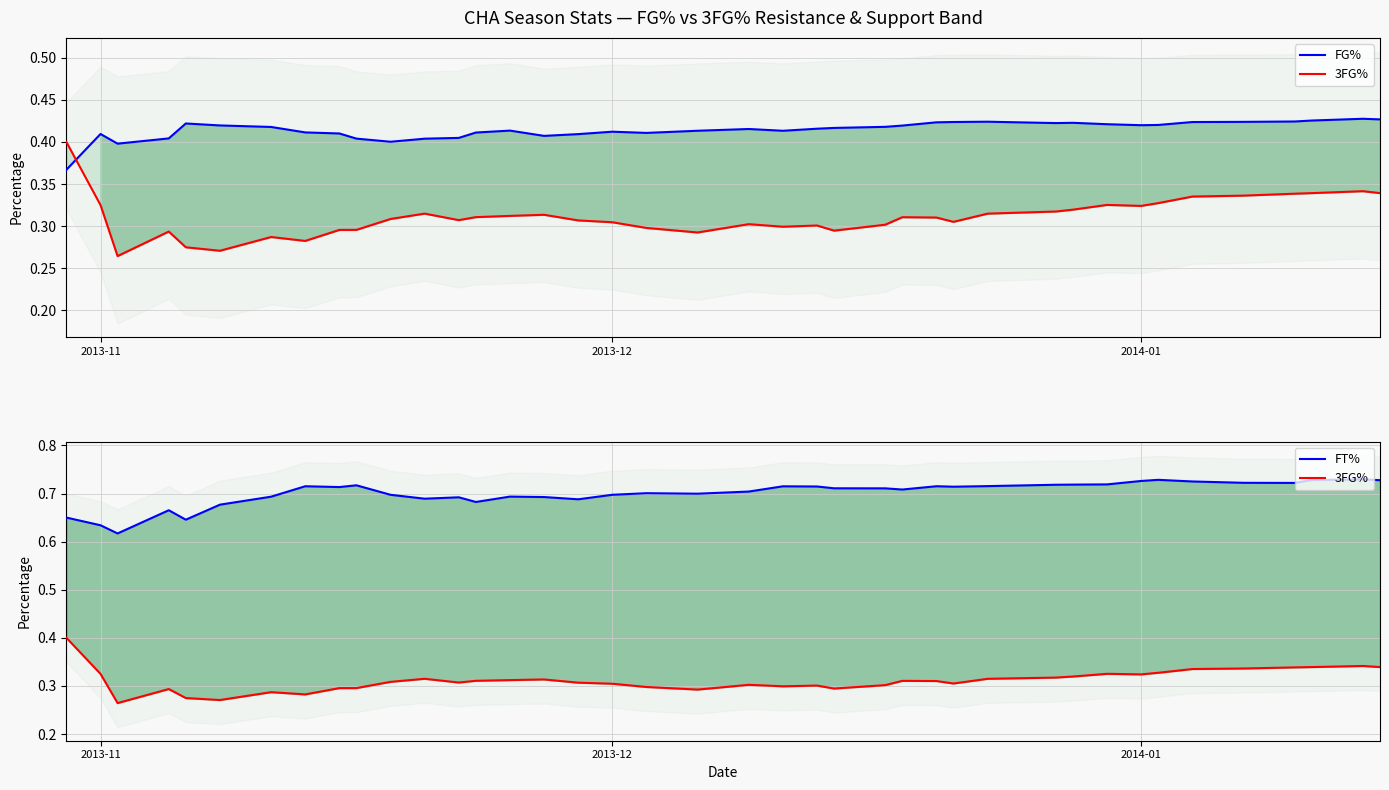

How many lines are shown in the chart?

3